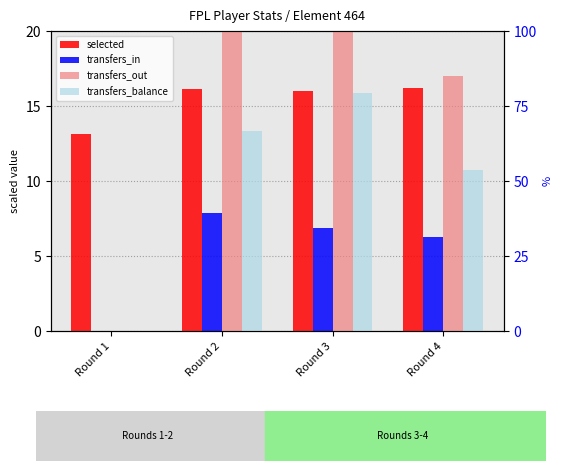

Reading left to right, what are all the values shown in this chart?

selected: Round 1=13.1	Round 2=16.1	Round 3=16.0	Round 4=16.2
transfers_in: Round 1=0.0	Round 2=7.9	Round 3=6.9	Round 4=6.2
transfers_out: Round 1=0.0	Round 2=21.2	Round 3=22.8	Round 4=17.0
transfers_balance: Round 1=0.0	Round 2=13.3	Round 3=15.9	Round 4=10.8